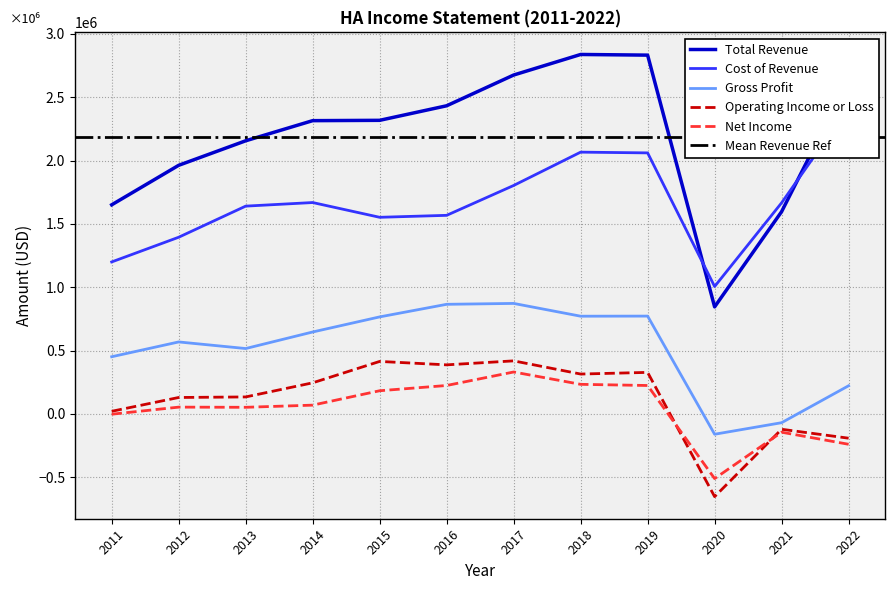

The value of Operating Income or Loss at 2022 is -306381. True or false?

False